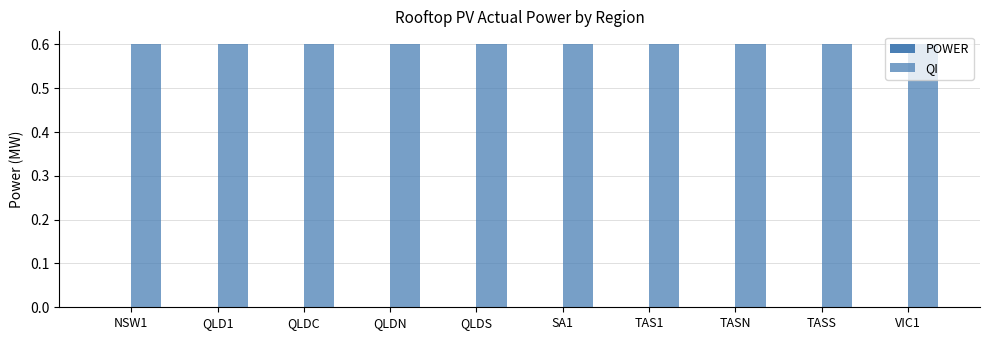

Is the value of QI at NSW1 greater than the value of POWER at QLDC?

Yes